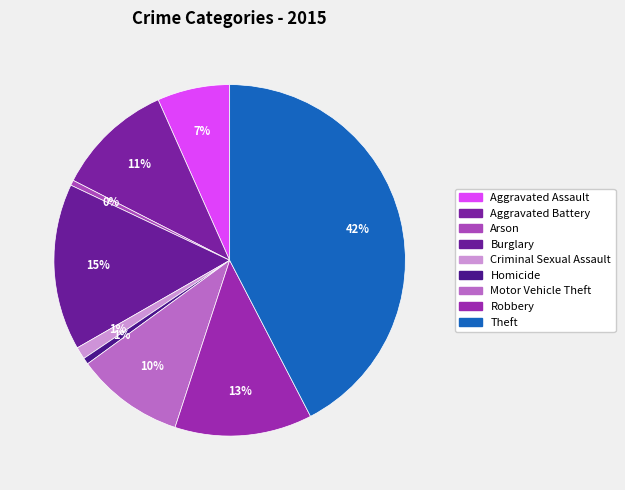

What is the change in value from Aggravated Assault to Aggravated Battery?

+77